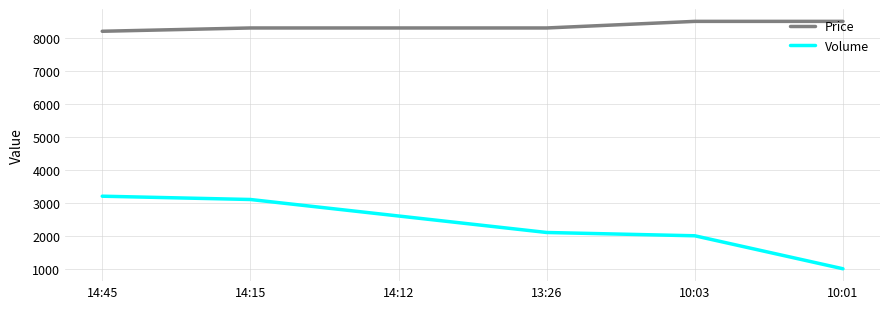

True or false: Price and Volume cross at least once.

False